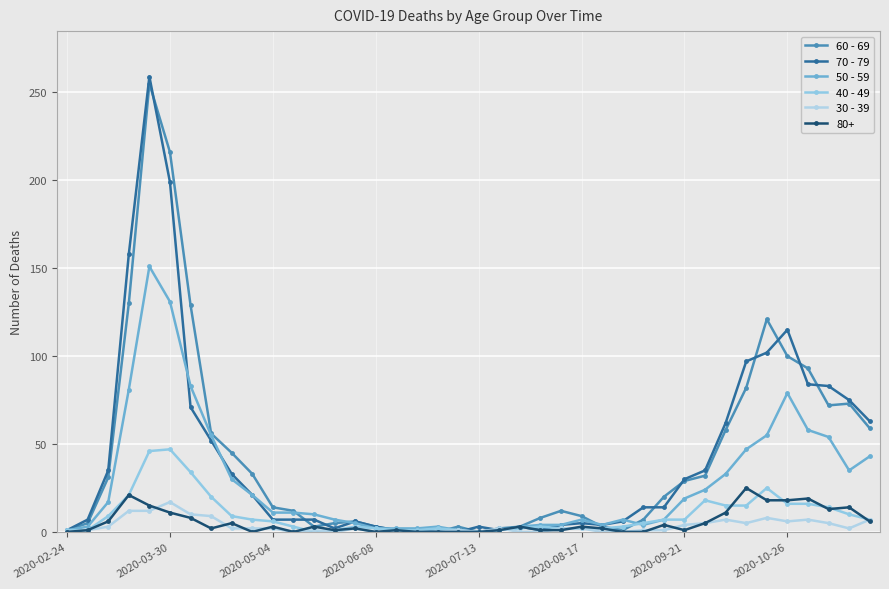

Is this an area chart (filled region under the line)?

No